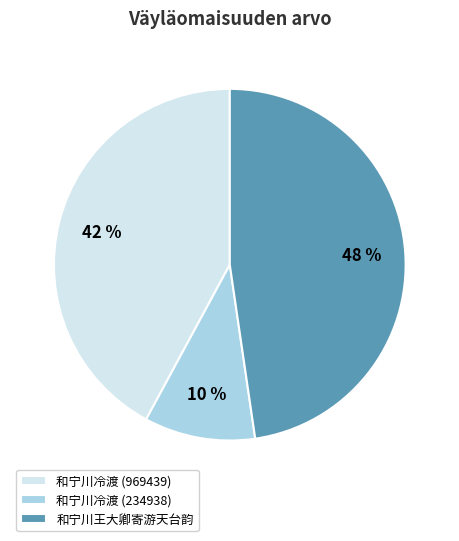

How many segments does this pie chart have?

3